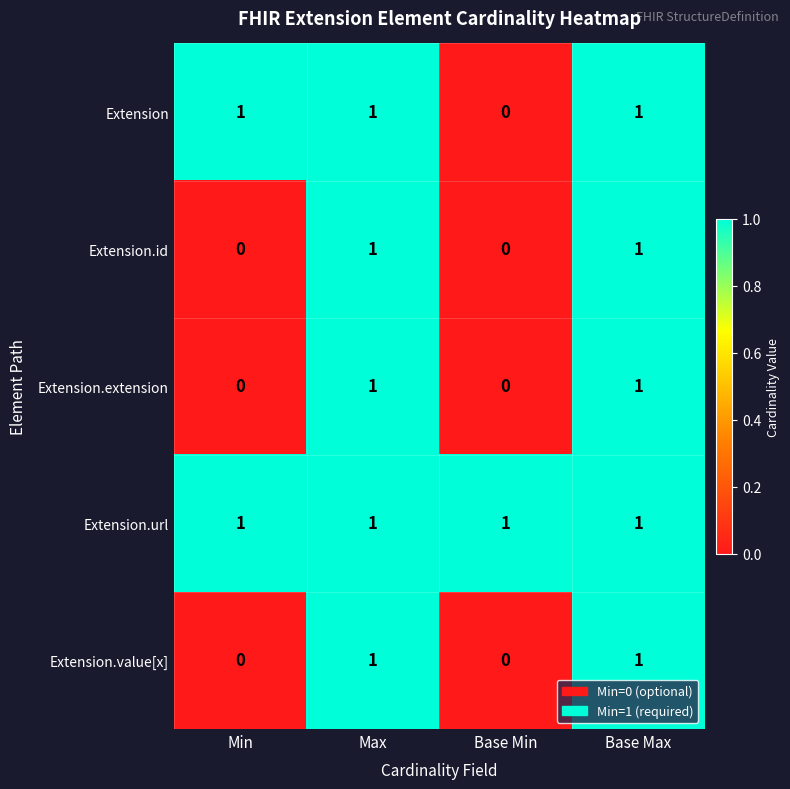

The value of Extension.id at Min is 1. True or false?

False